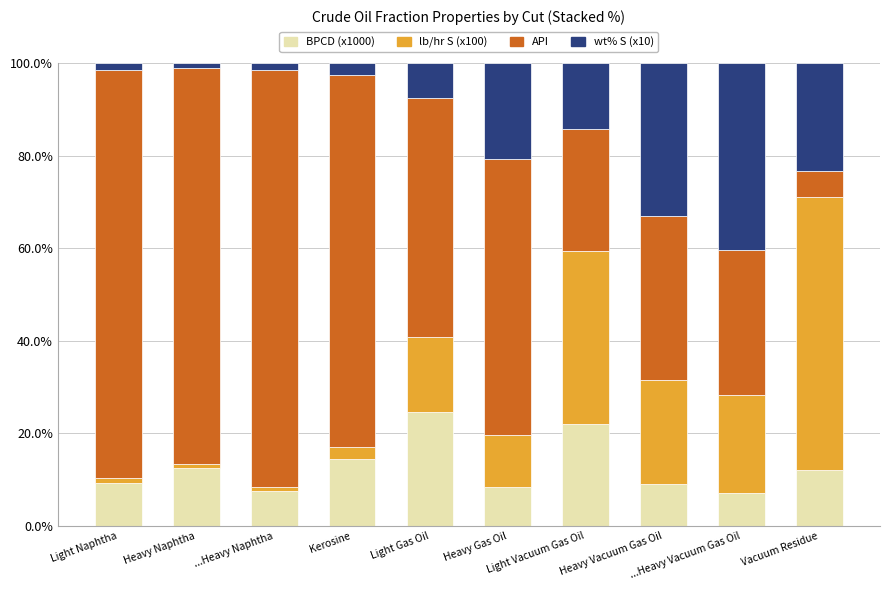

What is the average value of the BPCD (x1000) series?

12.7